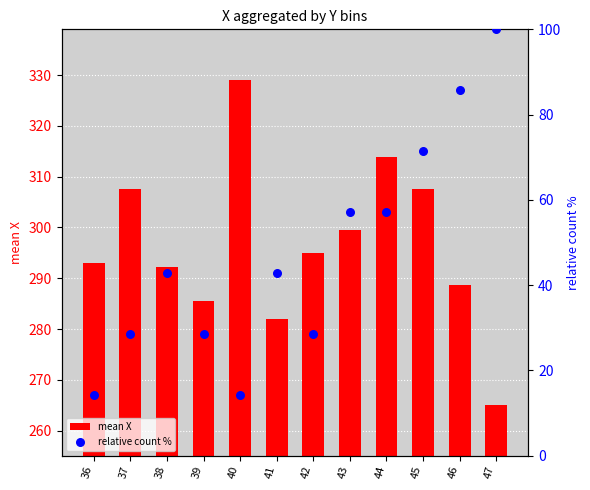

At which category is the sum across all series the highest?

45